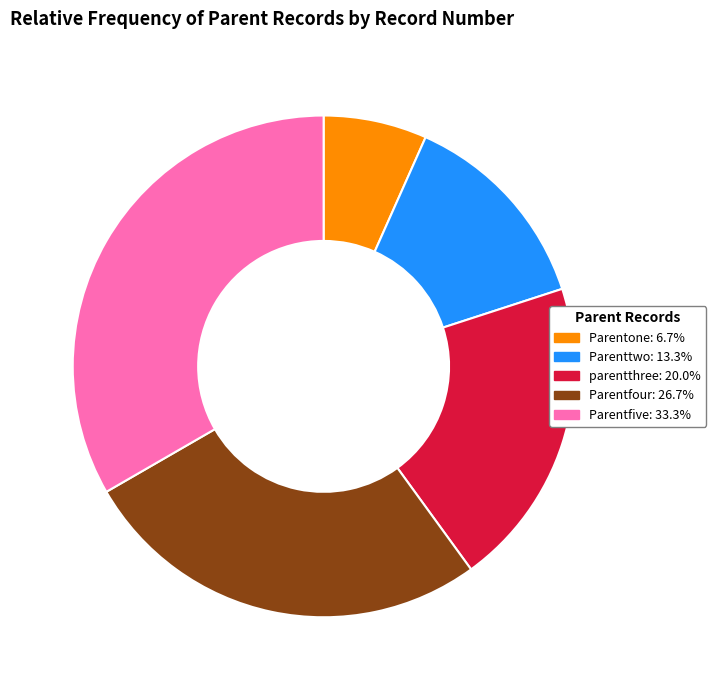

Combined, do Parentone: 6.7% and Parentfive: 33.3% account for over 50%?

No